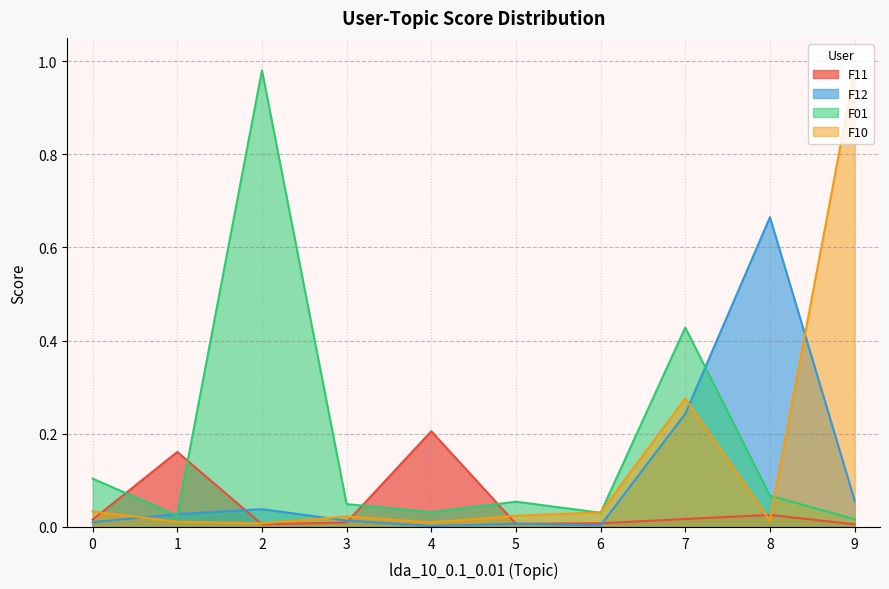

At which category does F10 reach its first local peak?

3